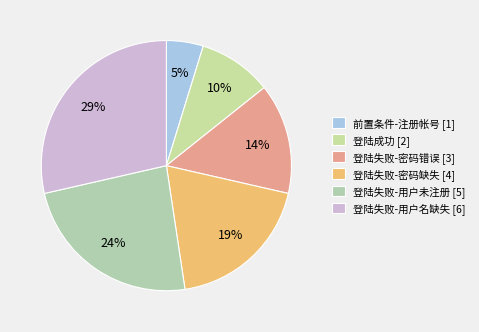

How many segments does this pie chart have?

6